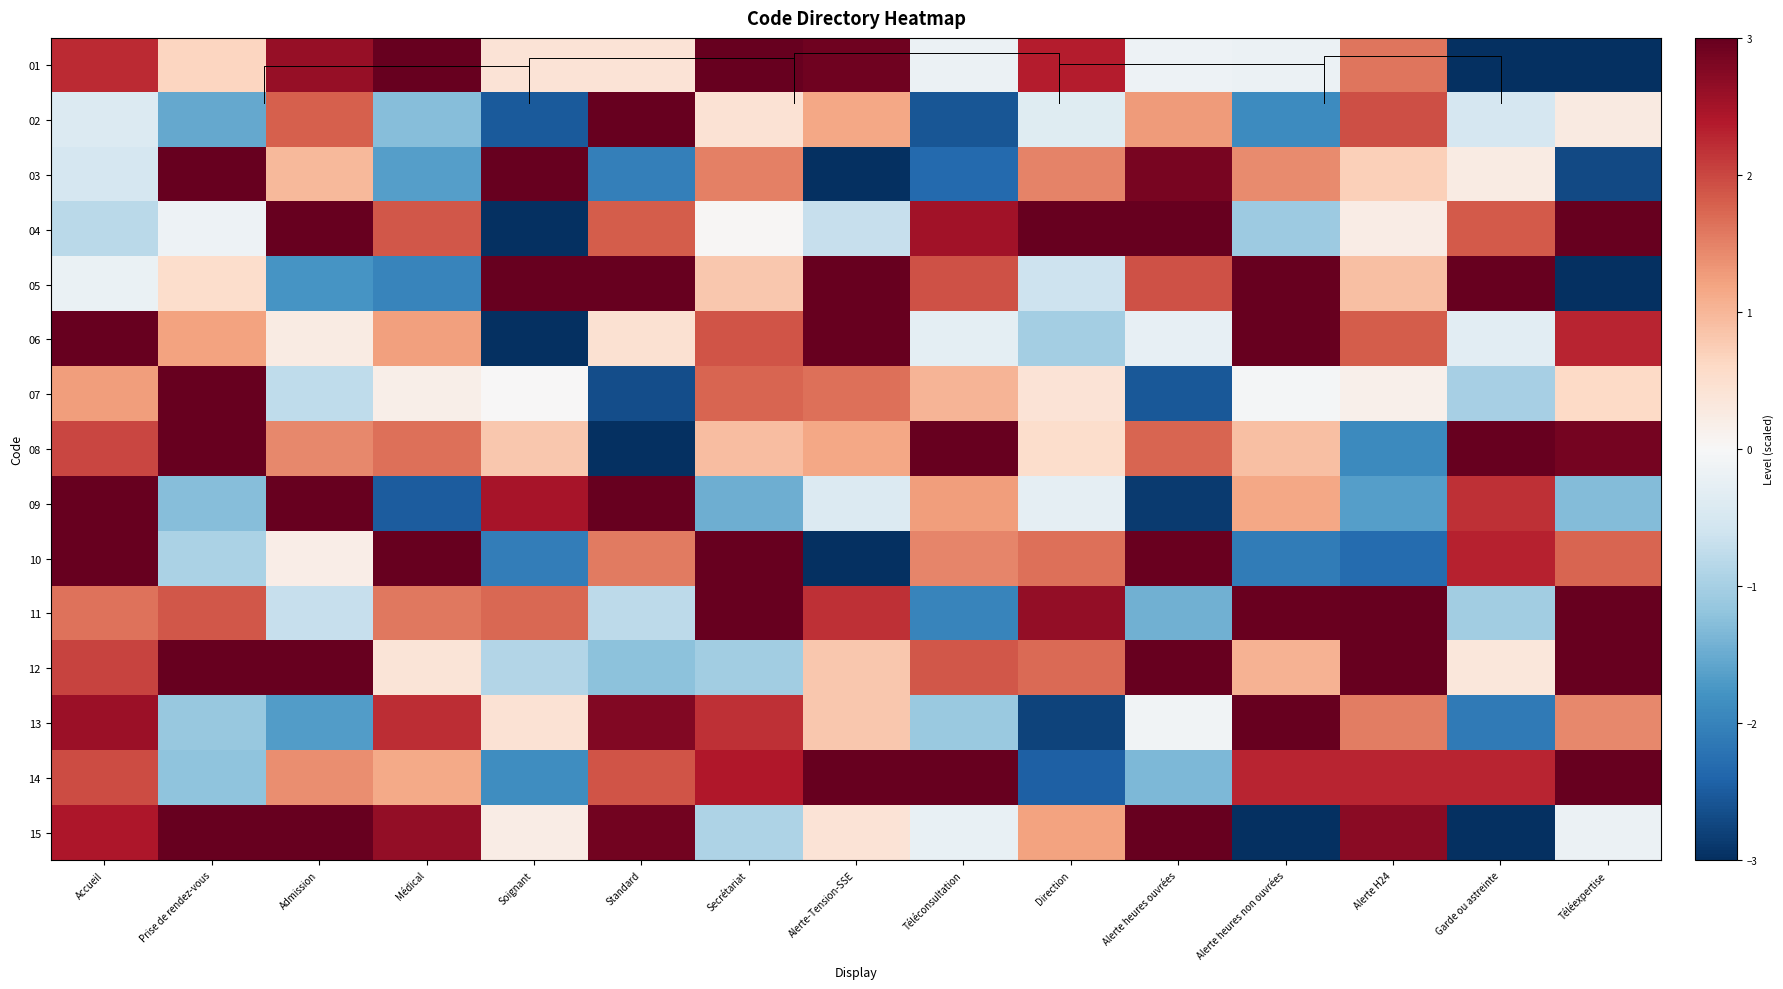

What is the difference between the maximum and minimum values in the 07 series?

6.1